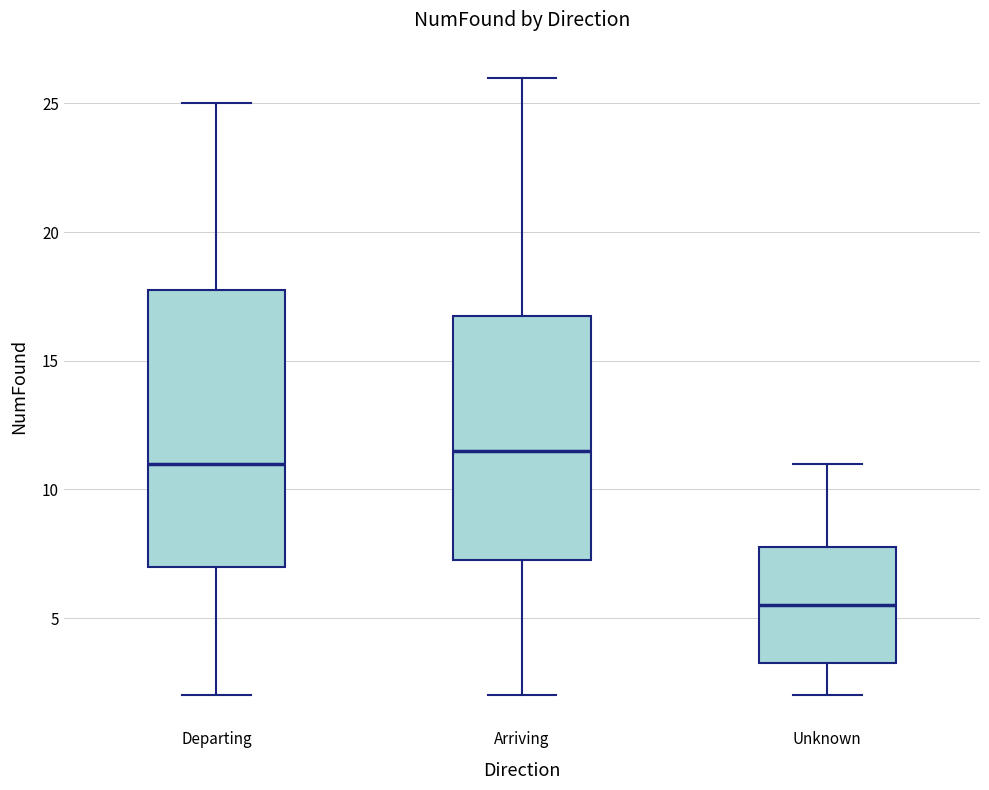

Where is the lower edge of the box for Departing on the y-axis? The values are not printed on the chart, so give them approximately, as read against the axis.

7.0